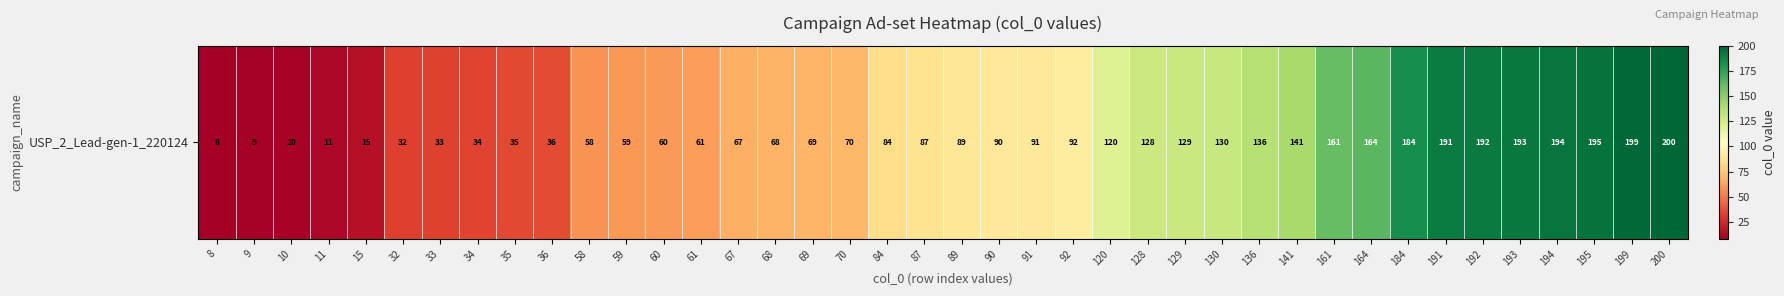

Is it true that the value at 8 is 8?

True